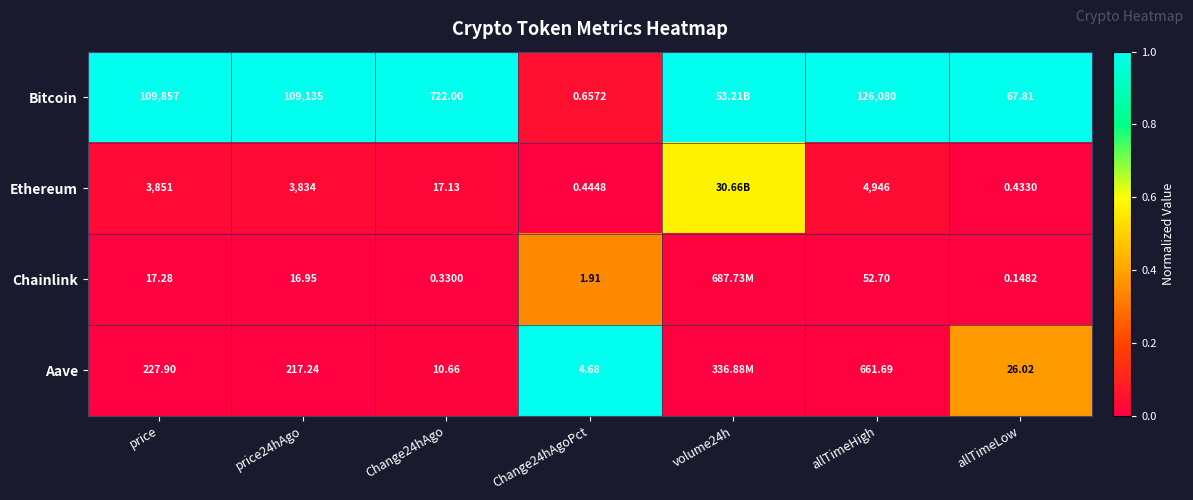

Count the number of categories in the chart.

7